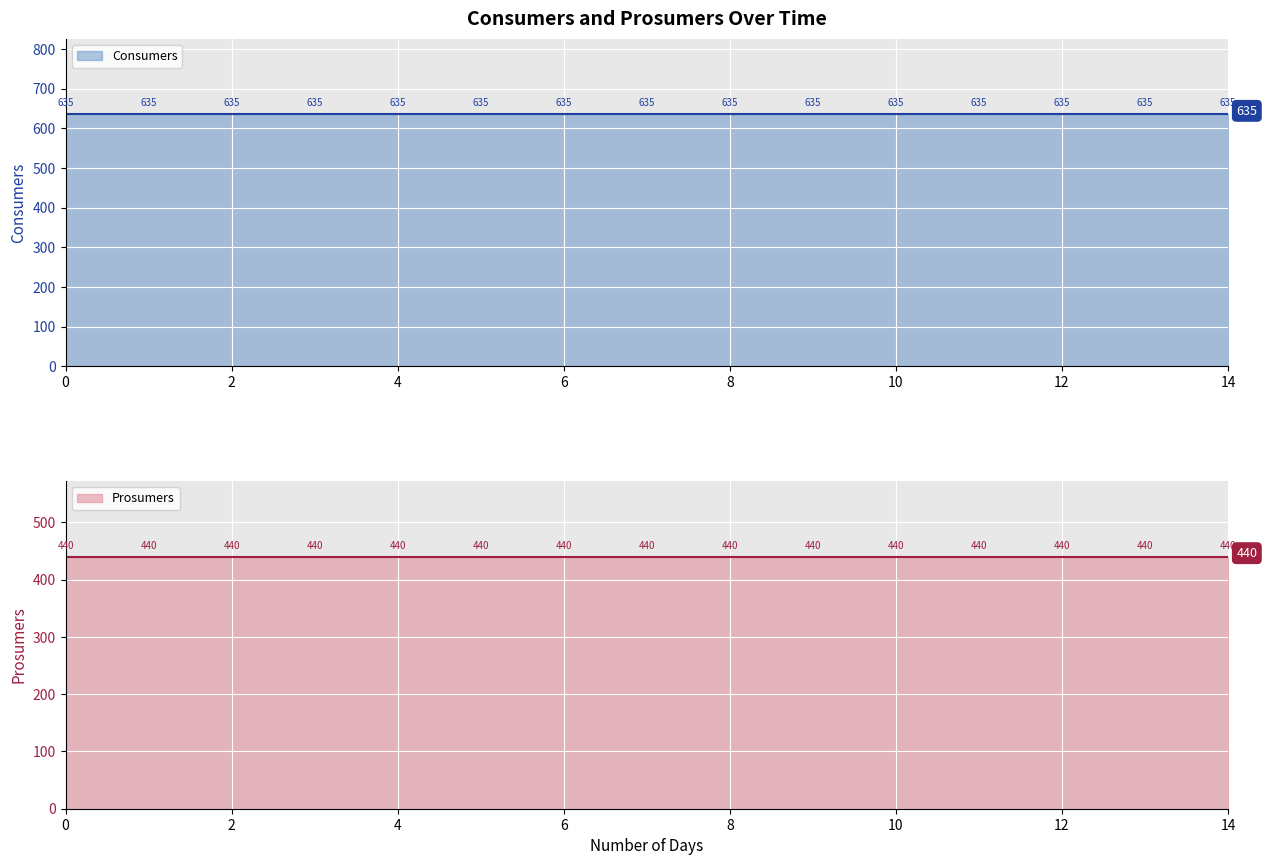

What is the minimum value for Prosumers?

440